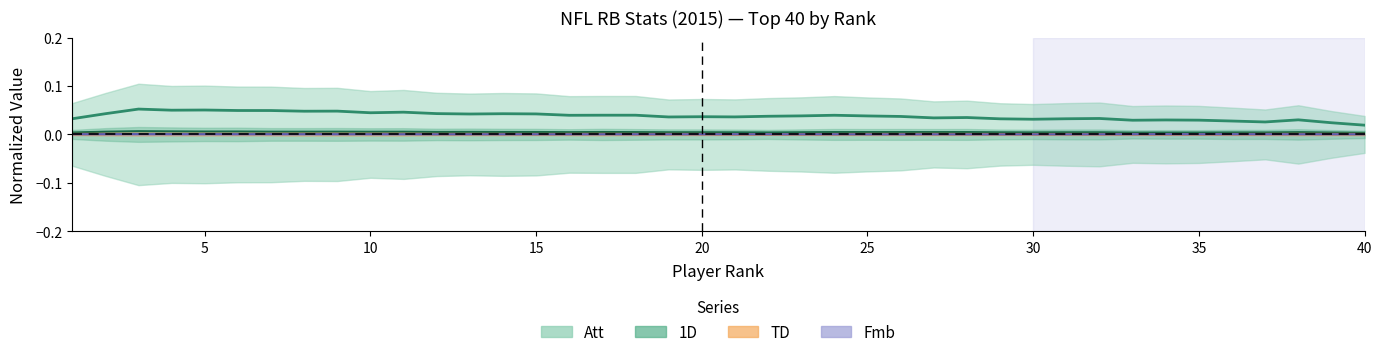

Which series has the largest total across all categories?

Att